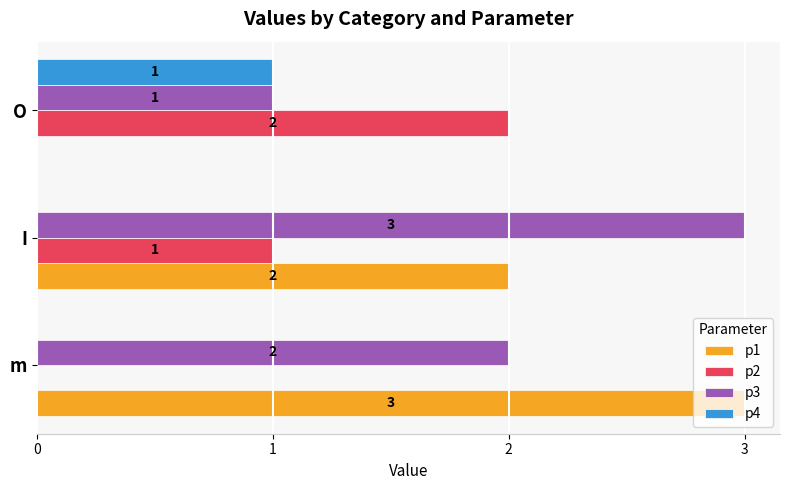

At which label does p1 reach its peak?

m